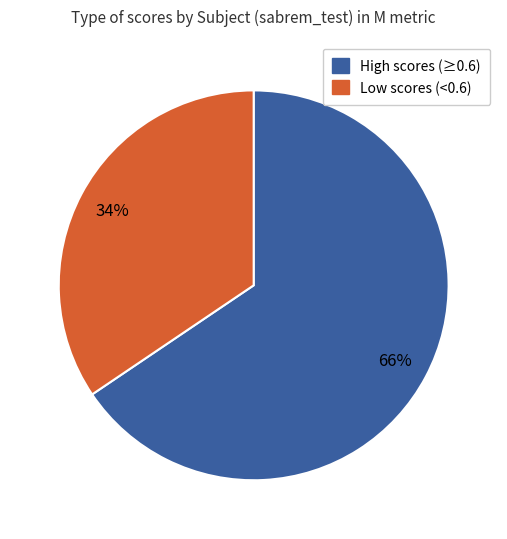

Does any single category account for the majority?

Yes